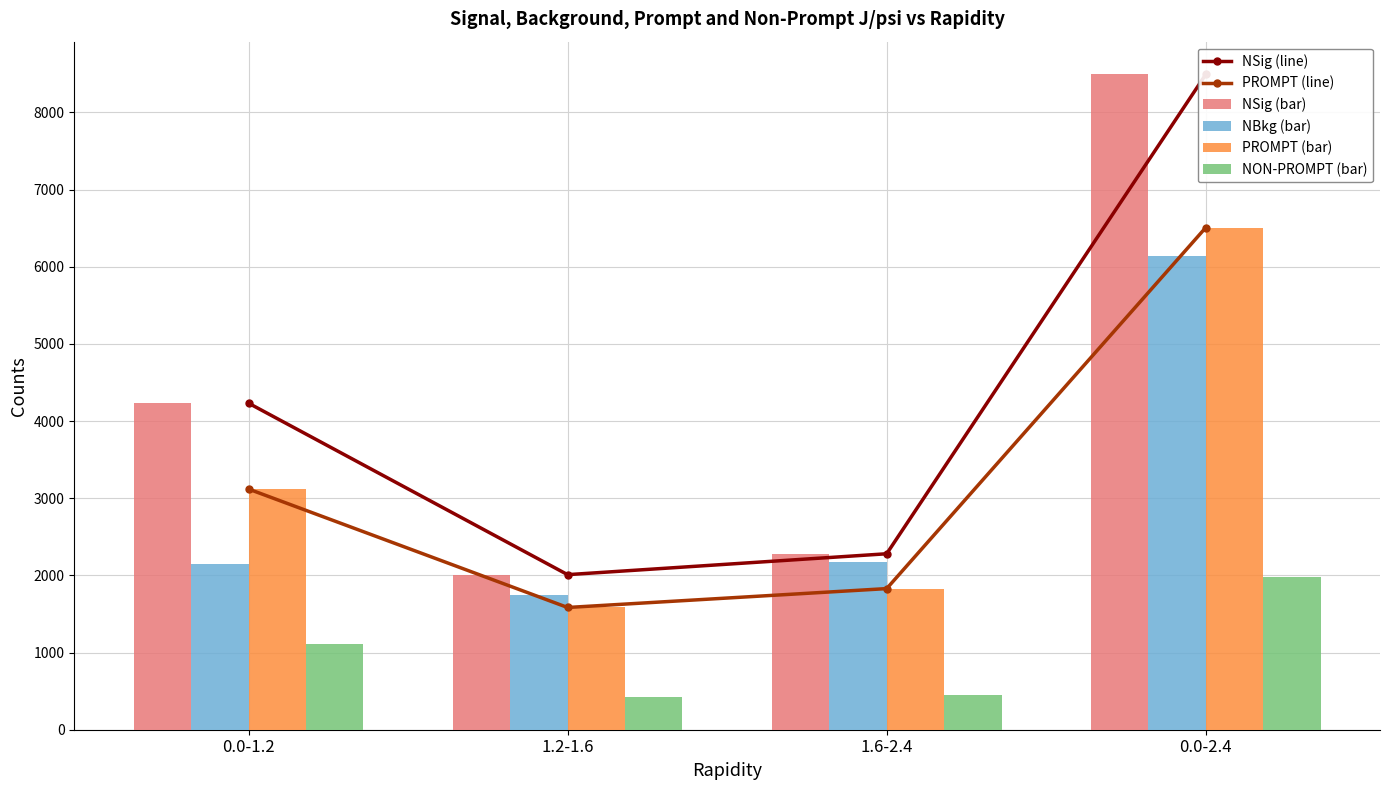

What is the total value across all series at 1.2-1.6?

9359.4